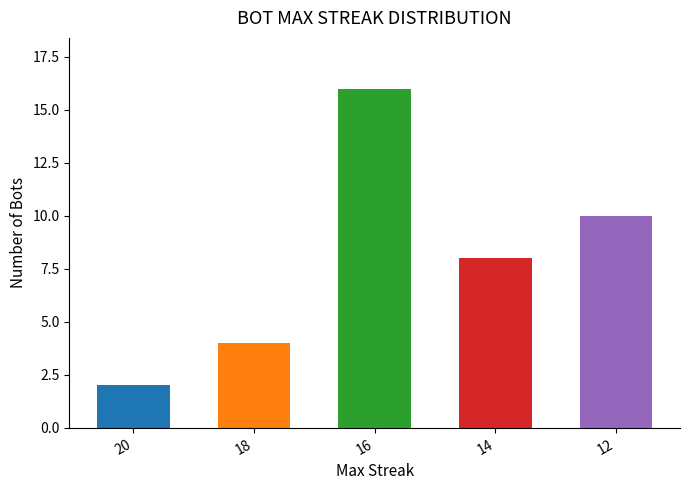

How many values are below 8?

2